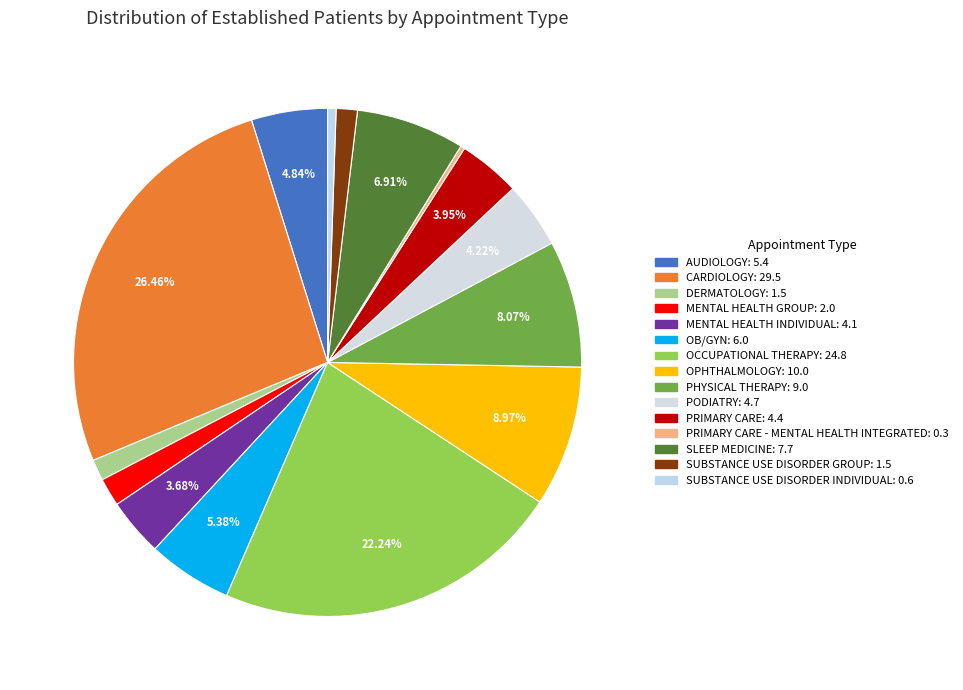

How many segments does this pie chart have?

15